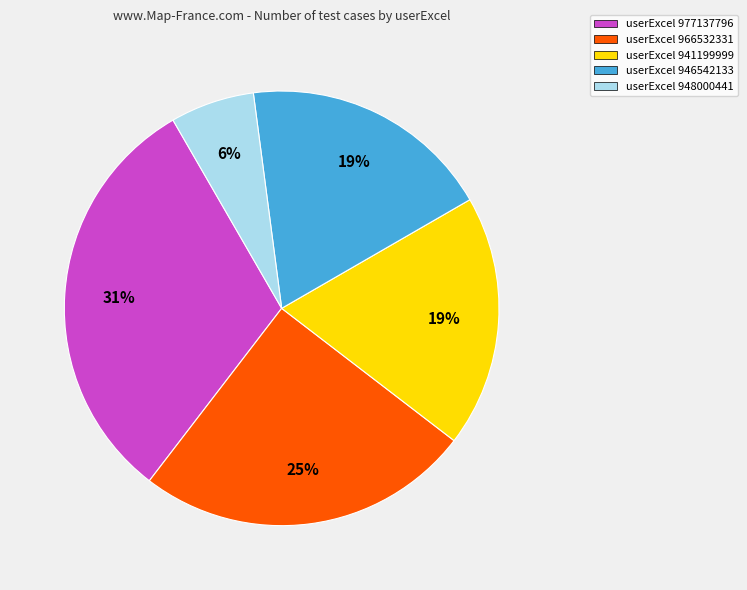

Which category has the smallest portion of the pie?

userExcel 948000441